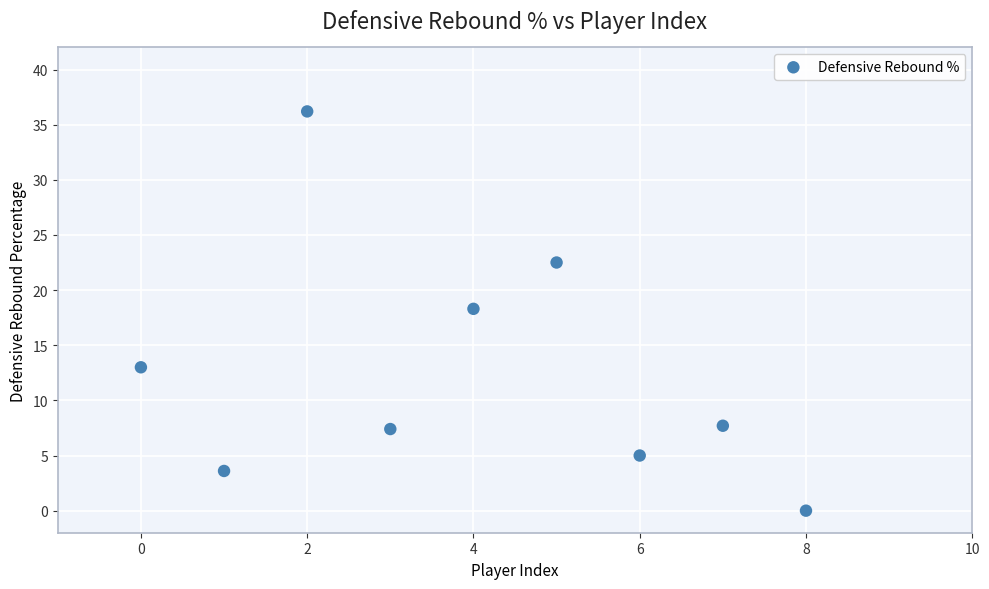

What is the average Y value?

12.6